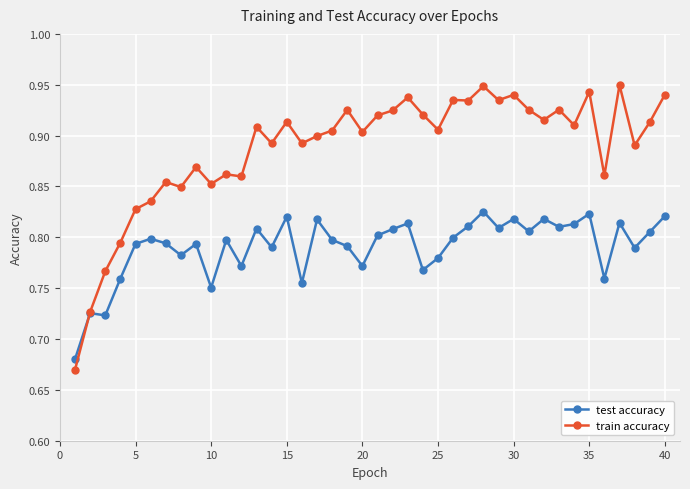

Rank the series by their maximum value, from highest to lowest.

train accuracy, test accuracy